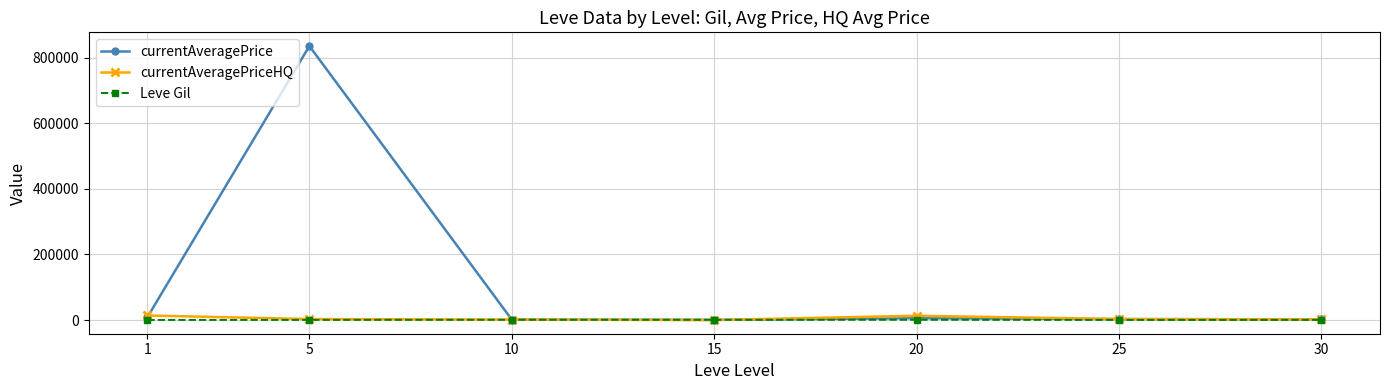

Which series has the largest range (max minus min)?

currentAveragePrice